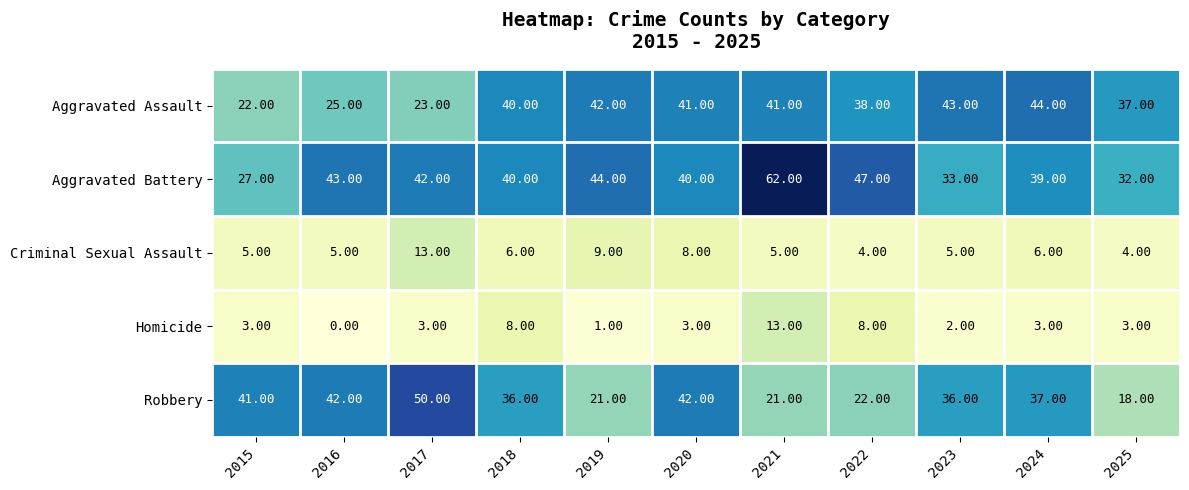

How many data points does each series have?

11